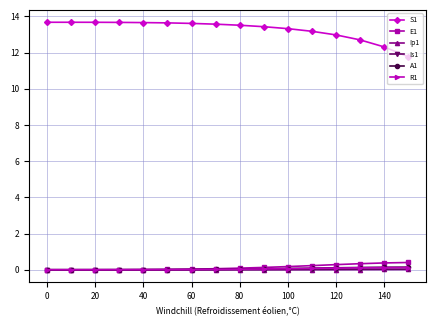

At how many categories does at least one series exceed 4?

16